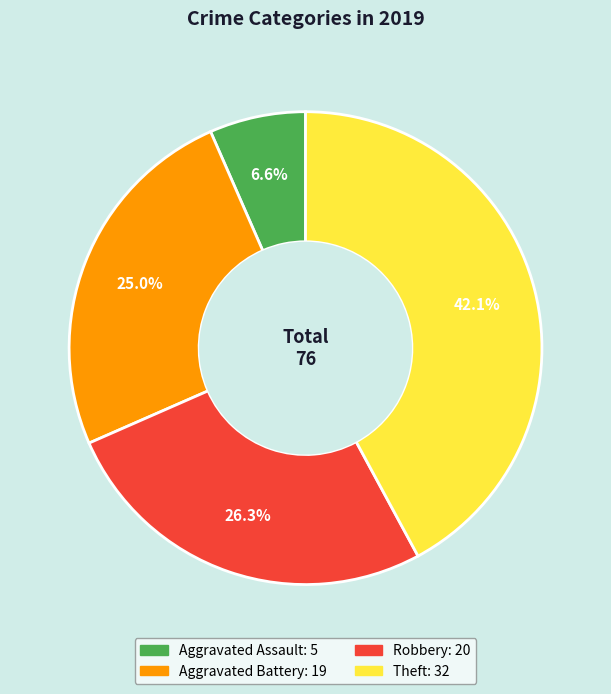

To the nearest percent, what is the difference between the Theft and Robbery slice percentages?

16%